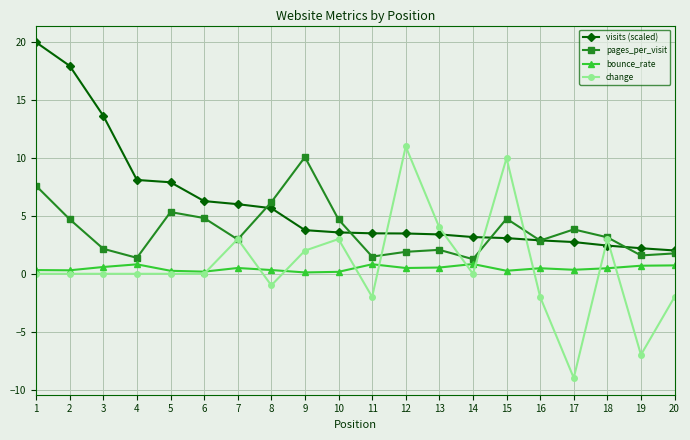

At which category is the sum across all series the highest?

1